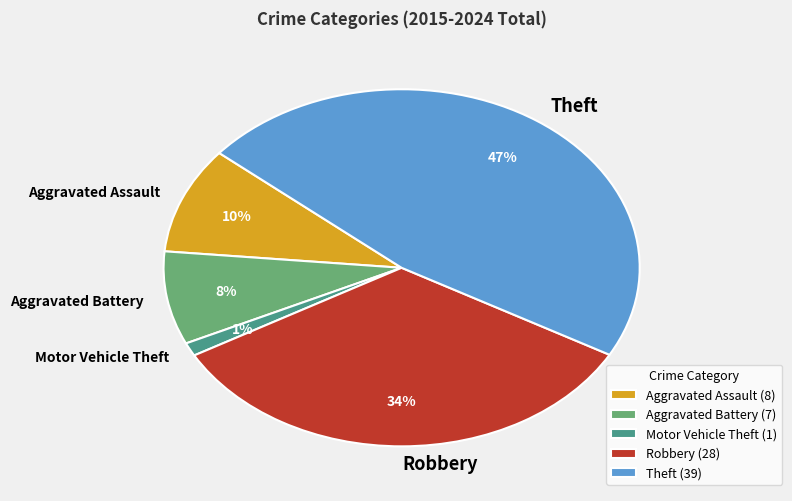

Do Theft and Aggravated Battery together represent more than half of the pie?

Yes